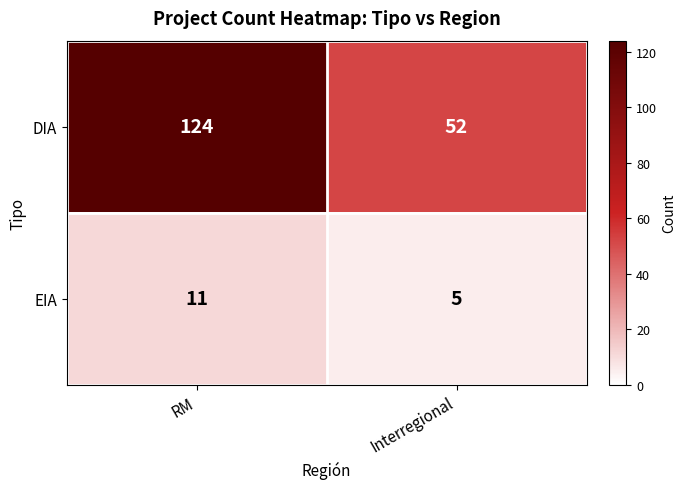

Reading left to right, what are all the values shown in this chart?

DIA: 124	52
EIA: 11	5